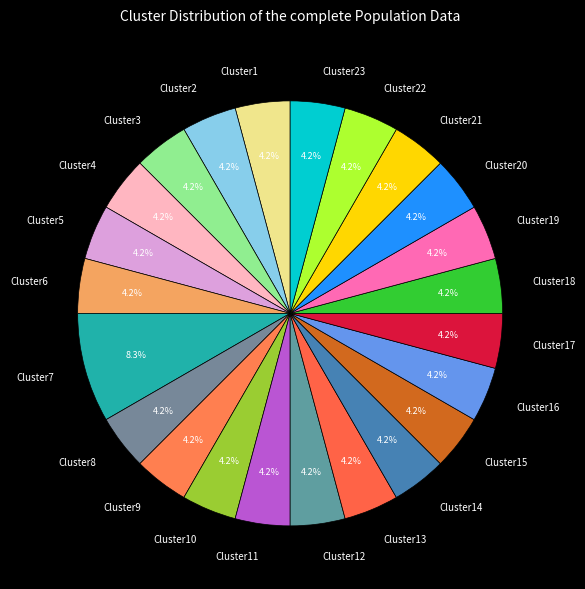

Combined, what portion of the pie is Cluster10 and Cluster5?

8.3%